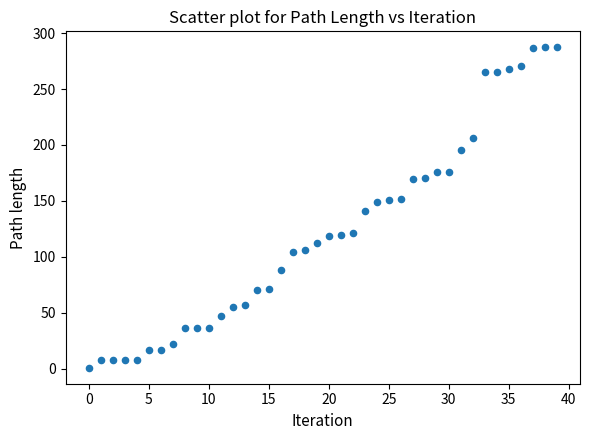

What is the range of Y values (max minus min)?

286.4